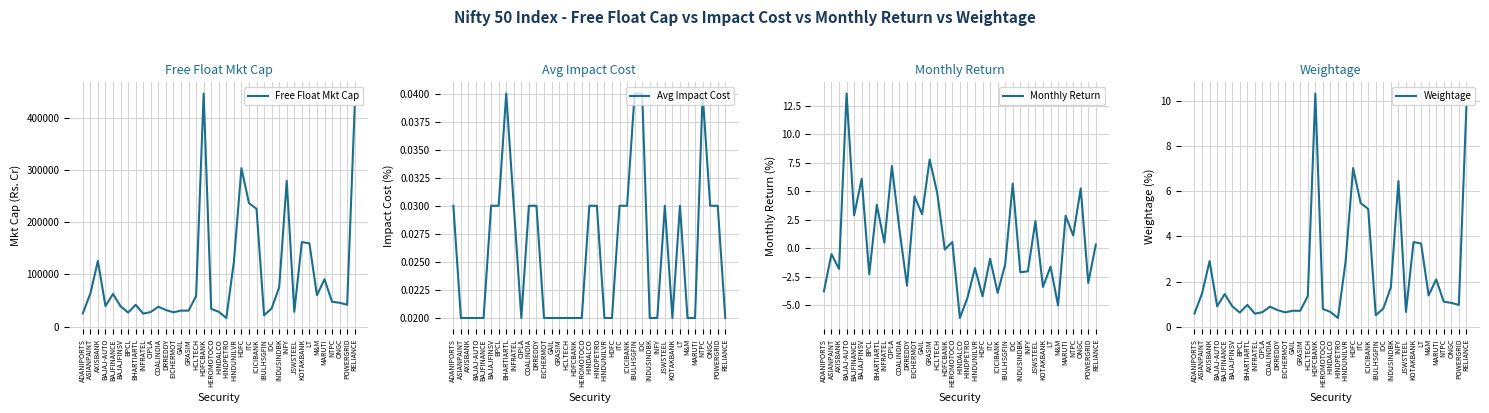

The value of Avg Impact Cost at INFRATEL is 0.0. True or false?

False